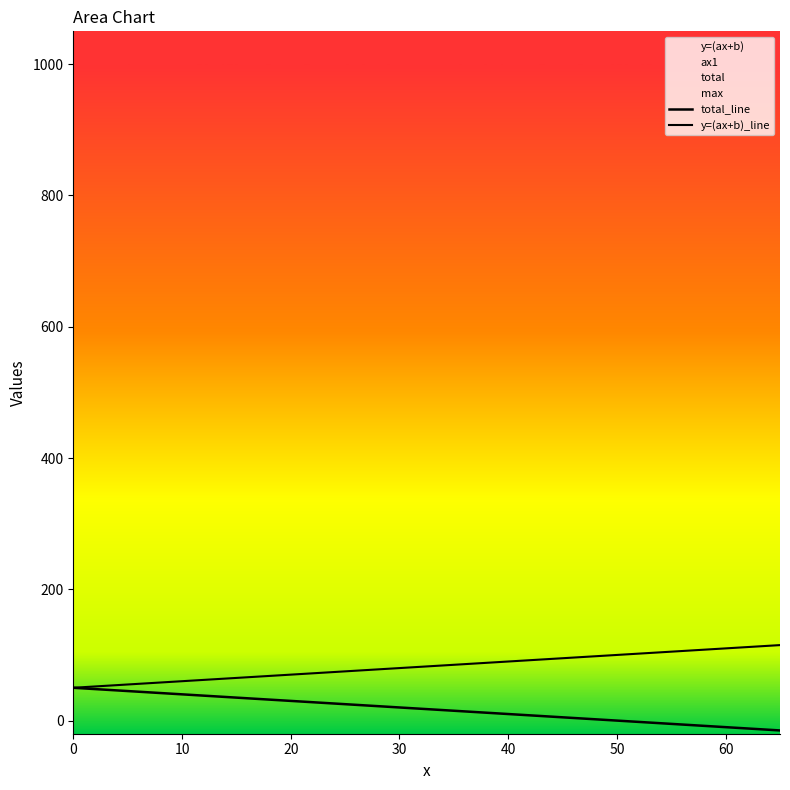

Rank the series by their average value, from highest to lowest.

y=(ax+b)_line, total_line